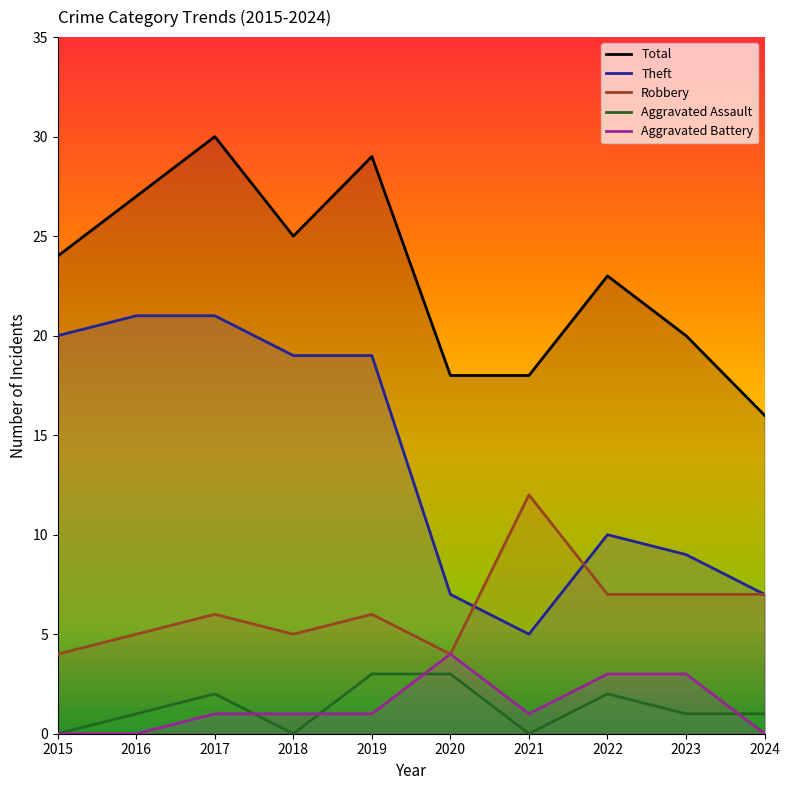

At which label is Robbery closest to 8?

2022